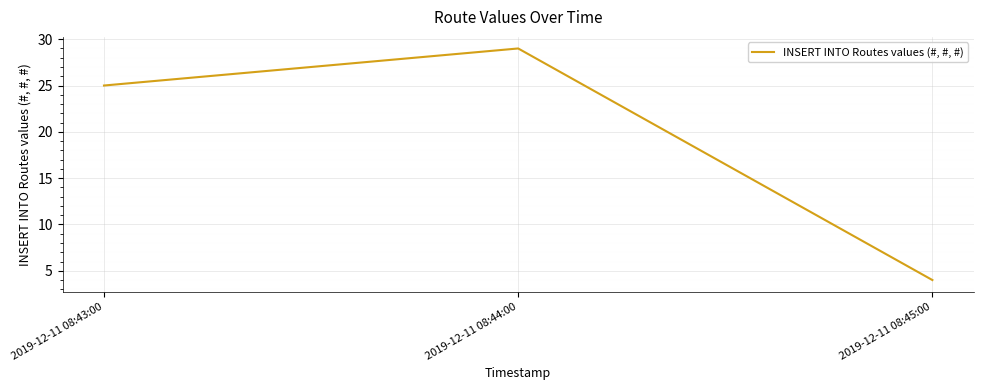

Which has a higher value, 2019-12-11 08:43:00 or 2019-12-11 08:44:00?

2019-12-11 08:44:00